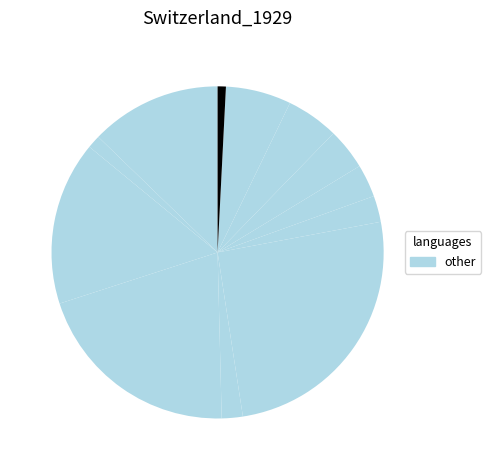

Count the number of slices in the pie.

12